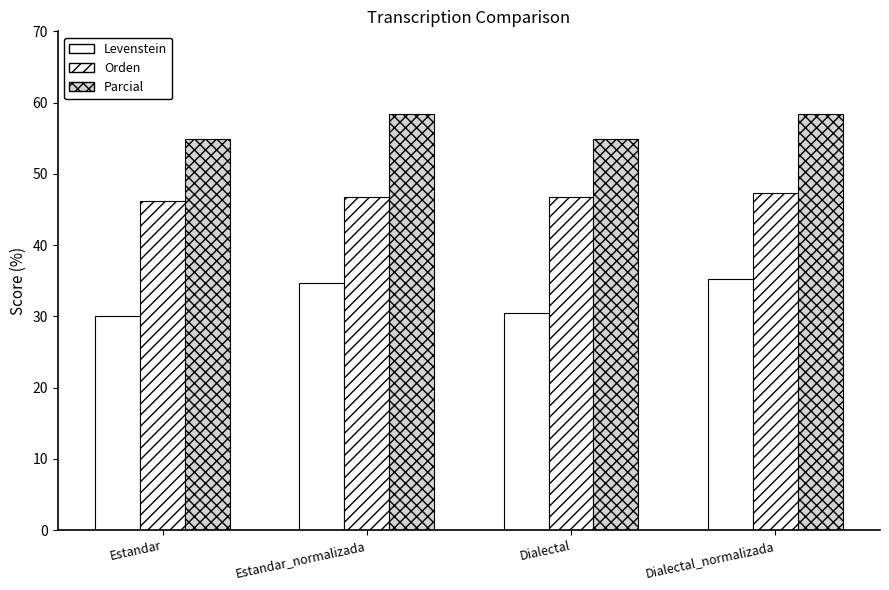

How many categories are shown in the chart?

4